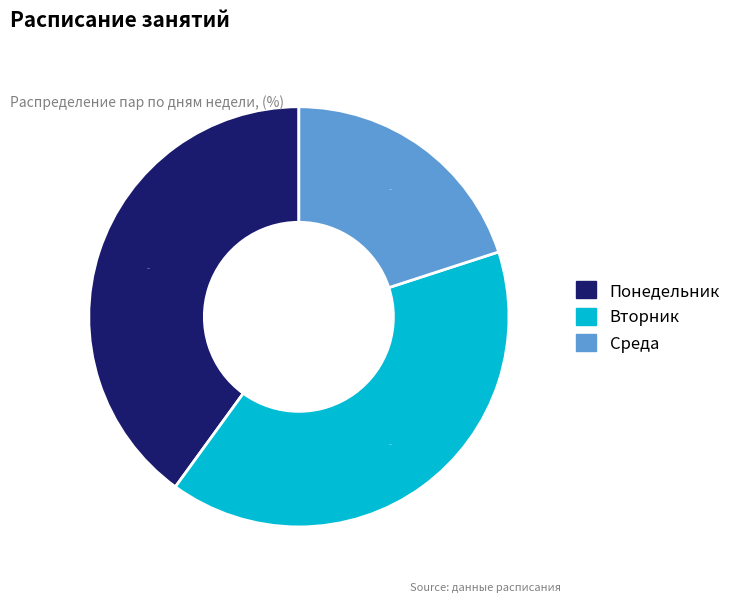

Count the number of slices in the pie.

3